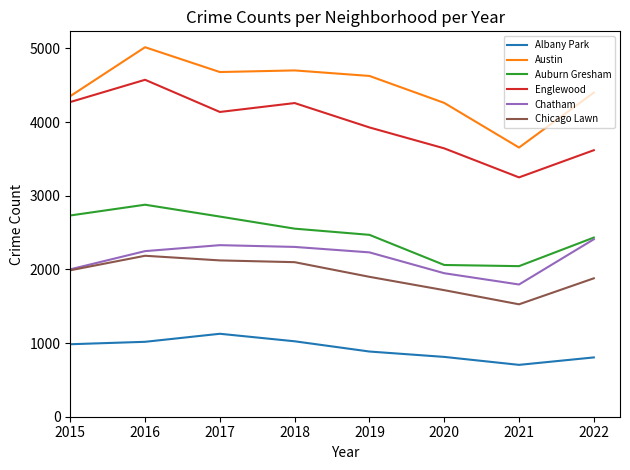

How many lines are shown in the chart?

6